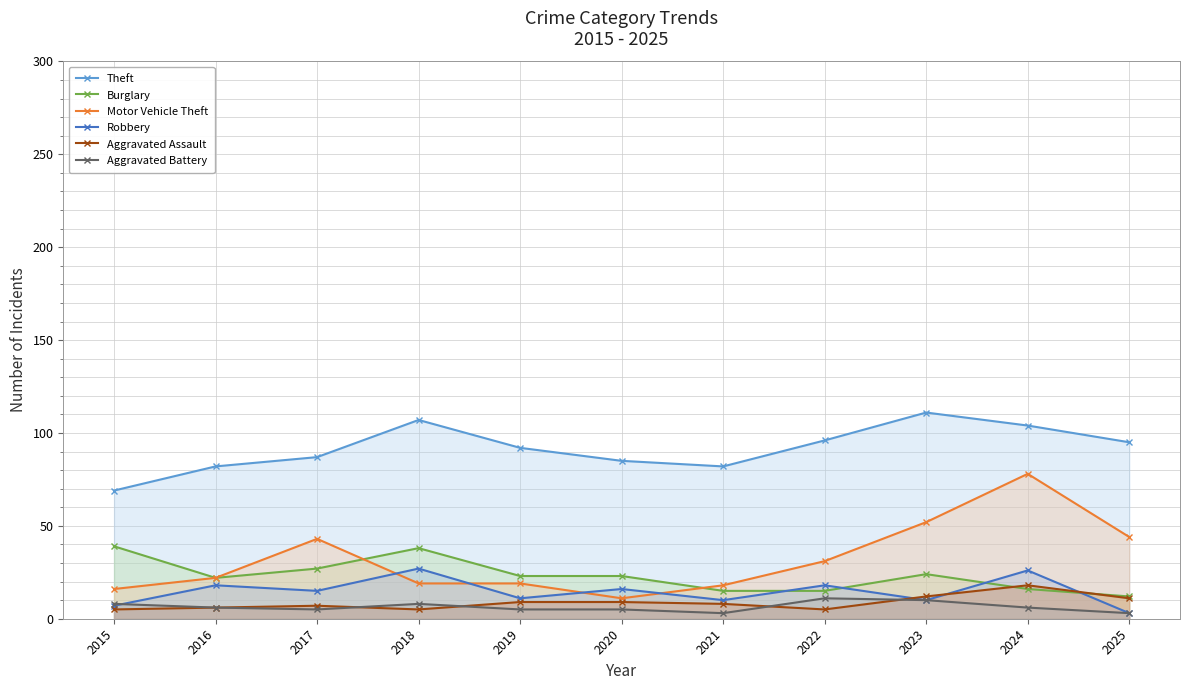

How many values in the Robbery series are below 15?

5